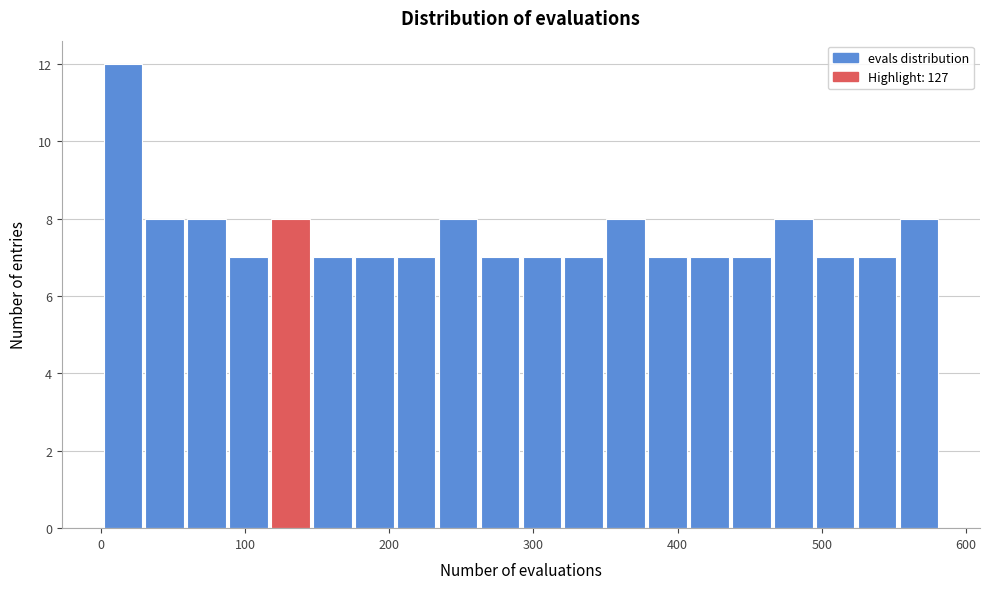

Read against the x-axis, roughly where is the centre of the tallest bar?

20